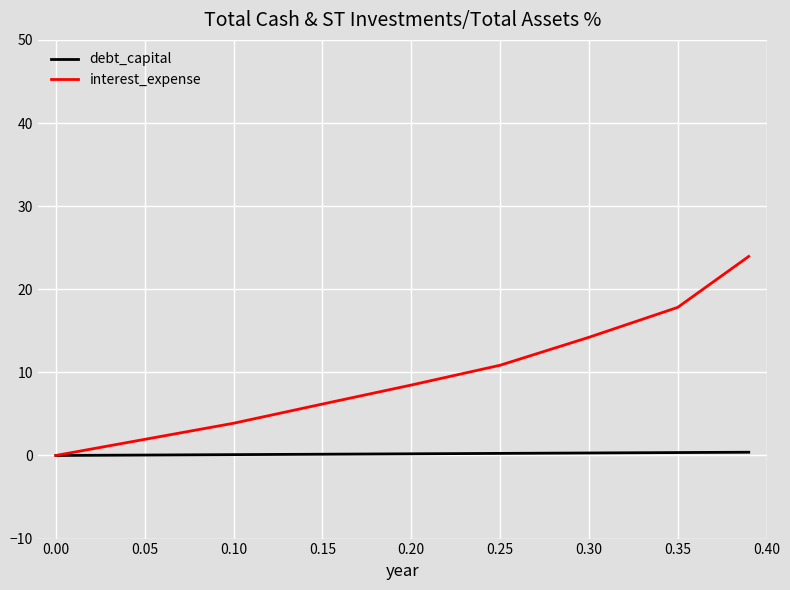

Rank the series by their maximum value, from lowest to highest.

debt_capital, interest_expense